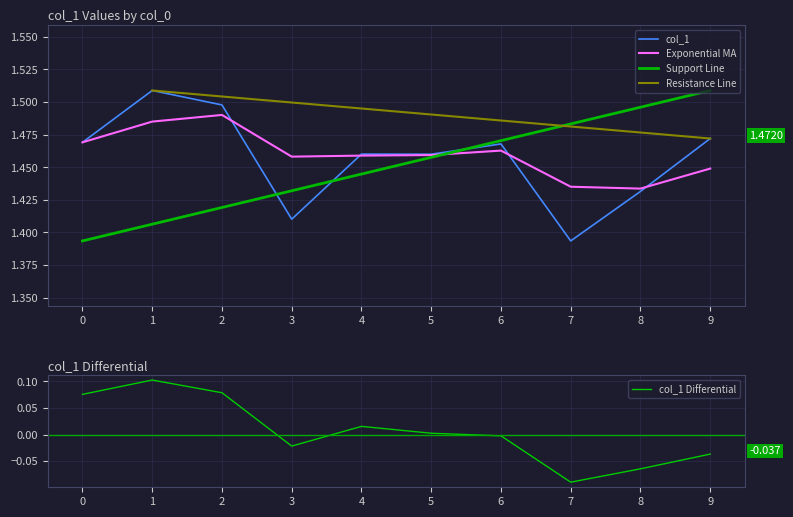

The col_1 series shows 2.5 at 6. True or false?

False